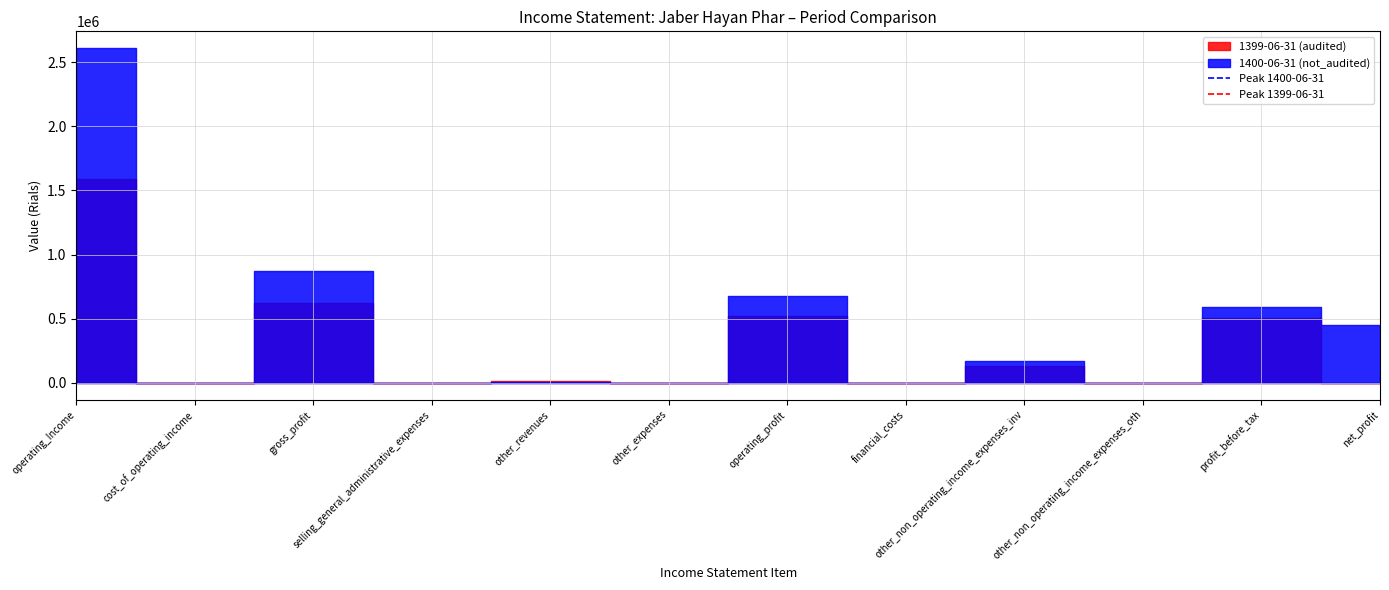

Does the chart display data point markers on the line(s)?

No